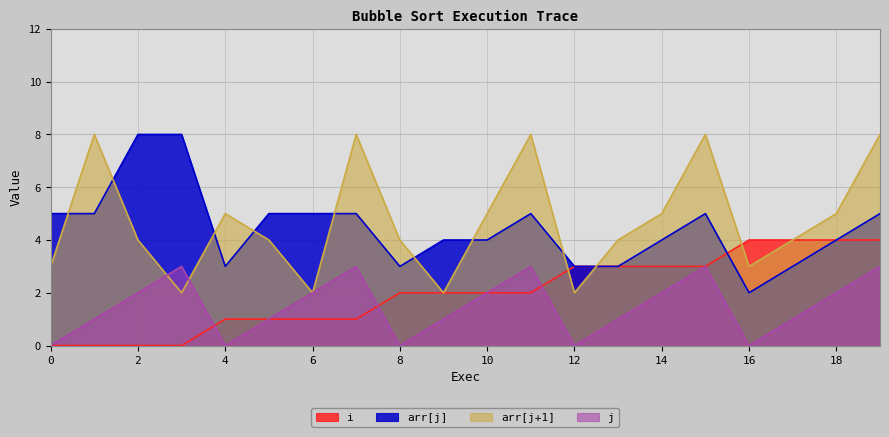

What are all the series names shown in the legend?

i, arr[j], arr[j+1], j